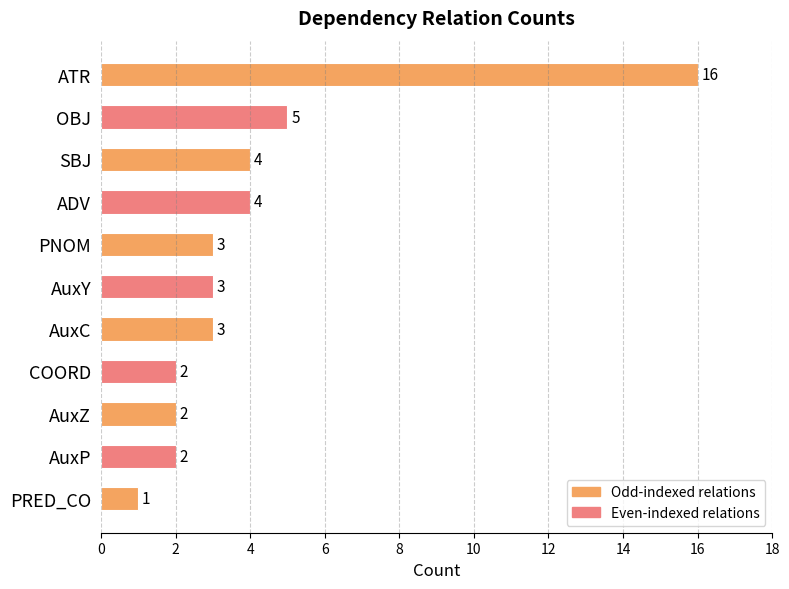

What is the ratio of the value at SBJ to the value at AuxP?

2.0